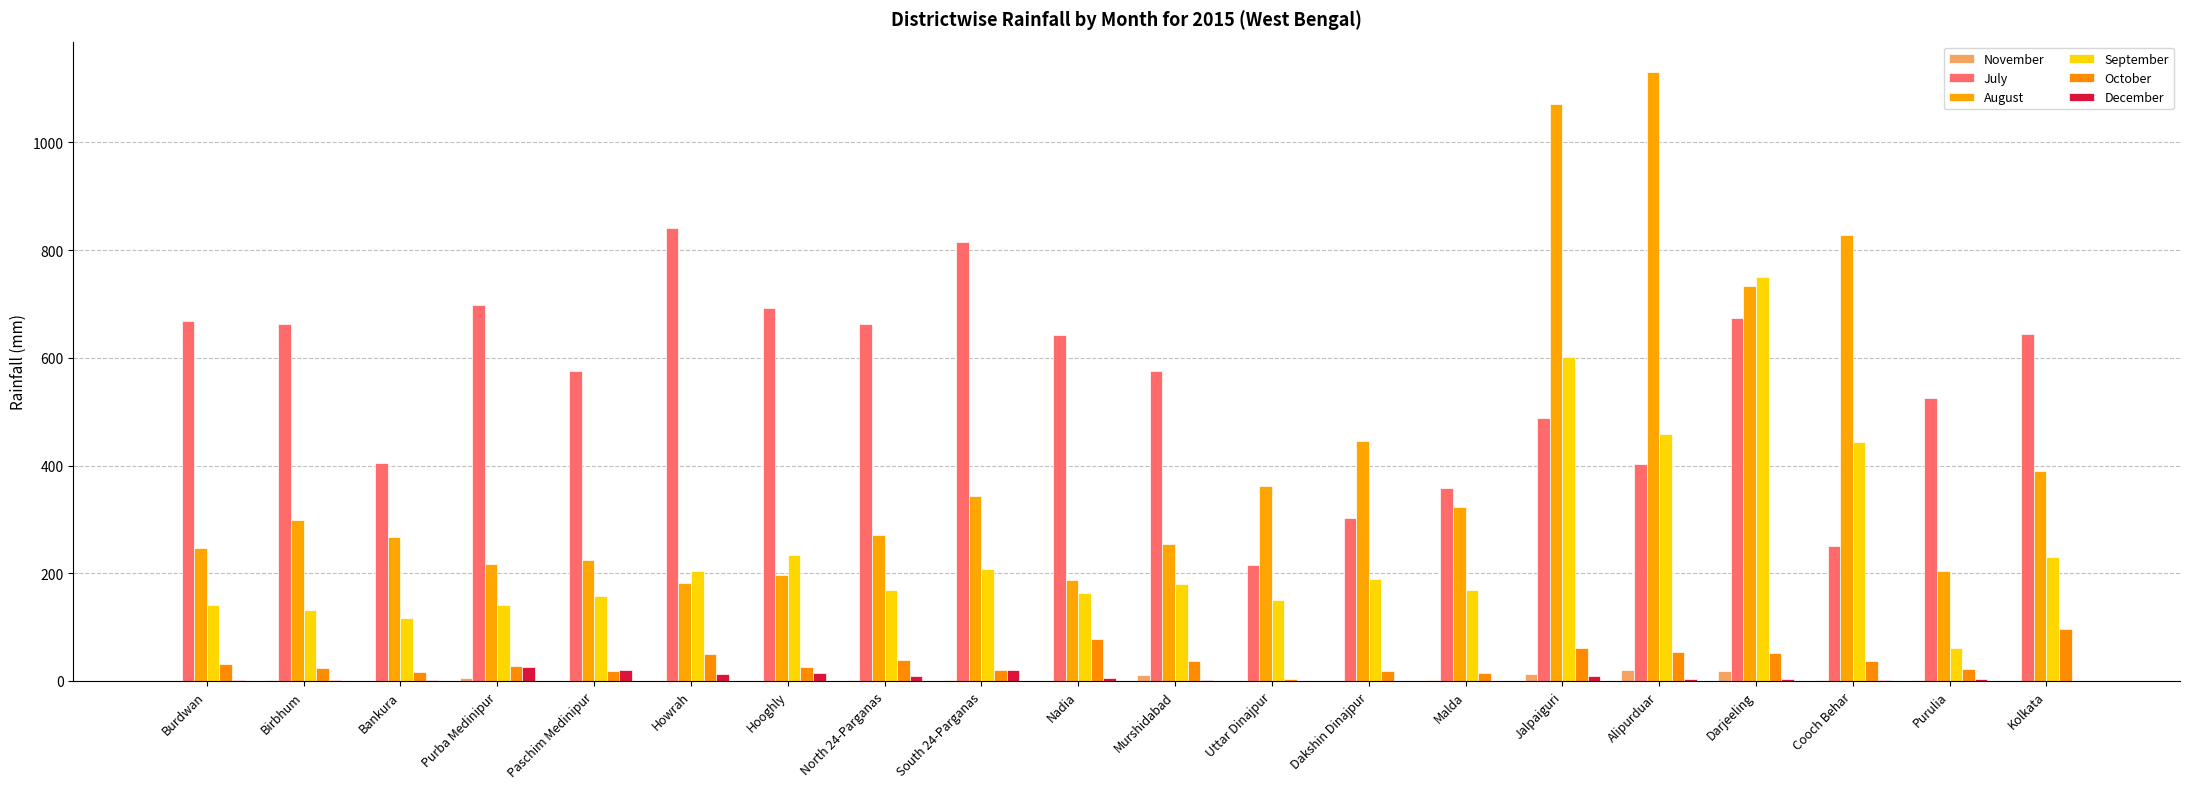

Where does the December series first go above 3?

Purba Medinipur